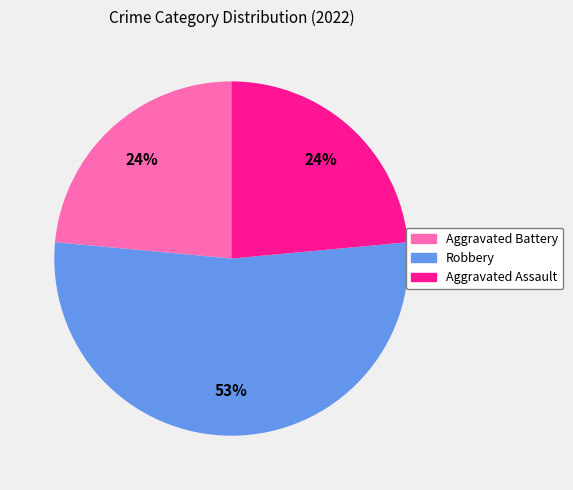

What is the largest slice in the pie chart?

Robbery